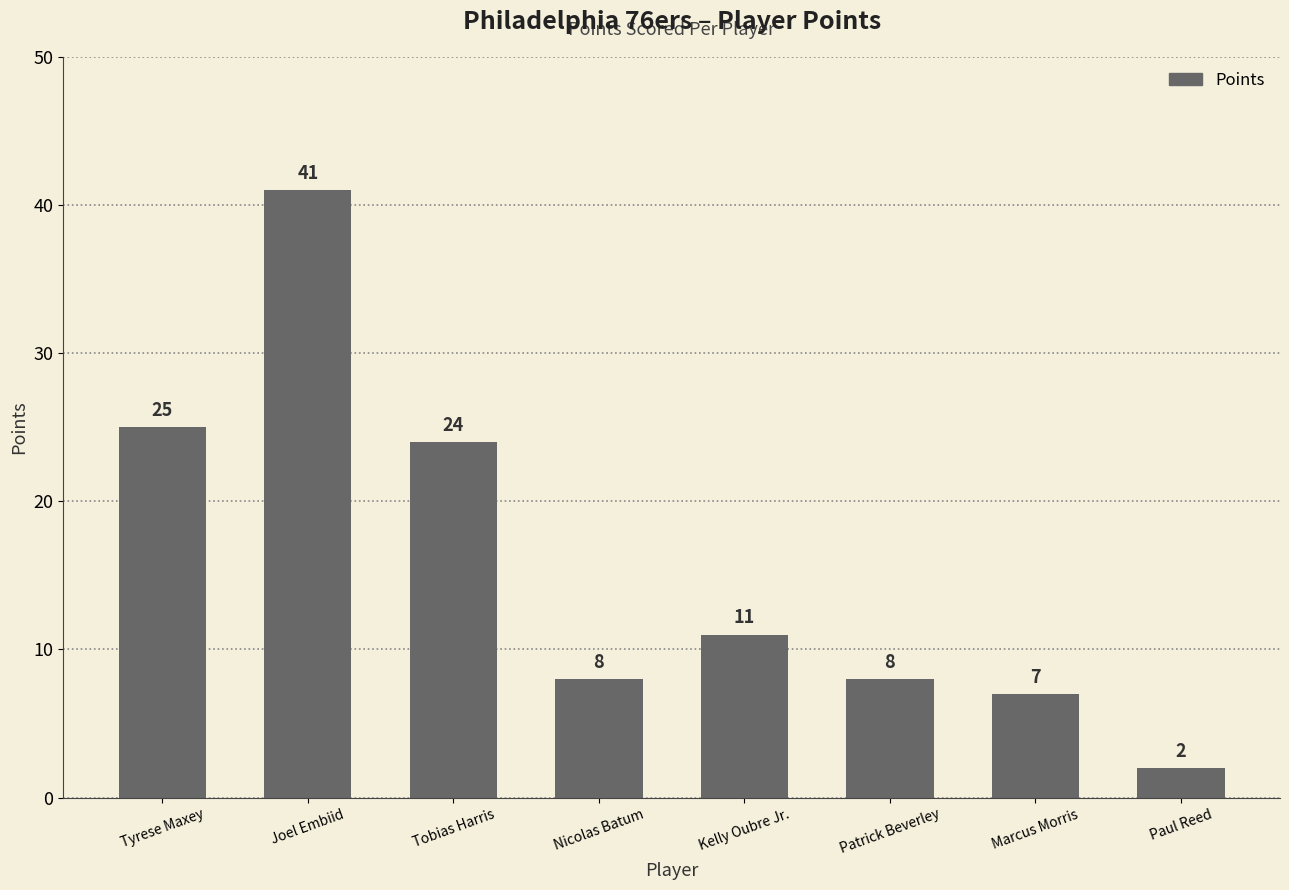

What is the greatest value displayed?

41